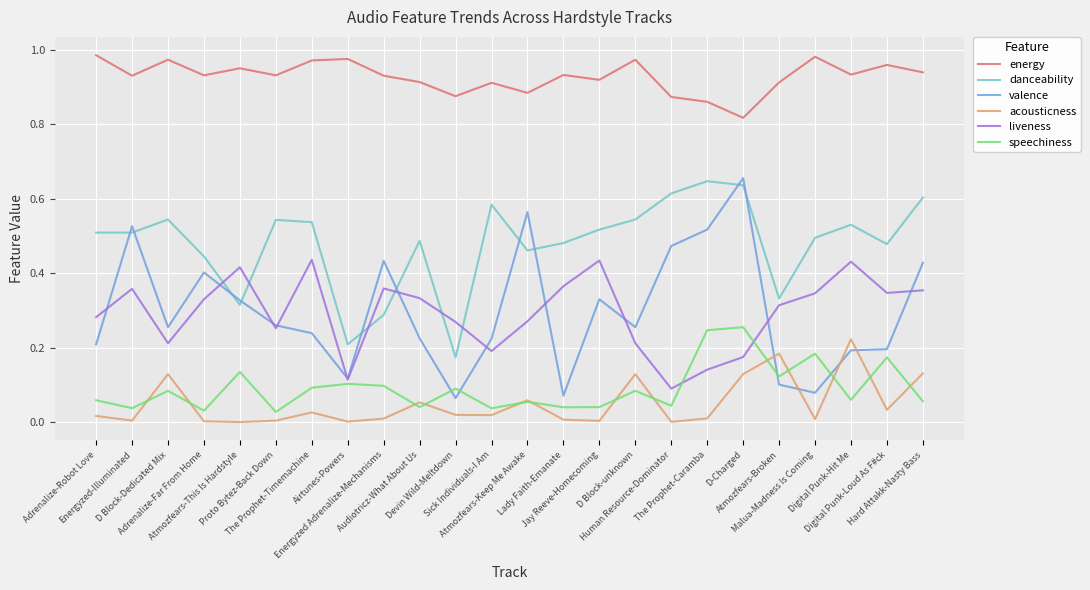

Which series ends up on top after the final intersection of danceability and valence?

danceability